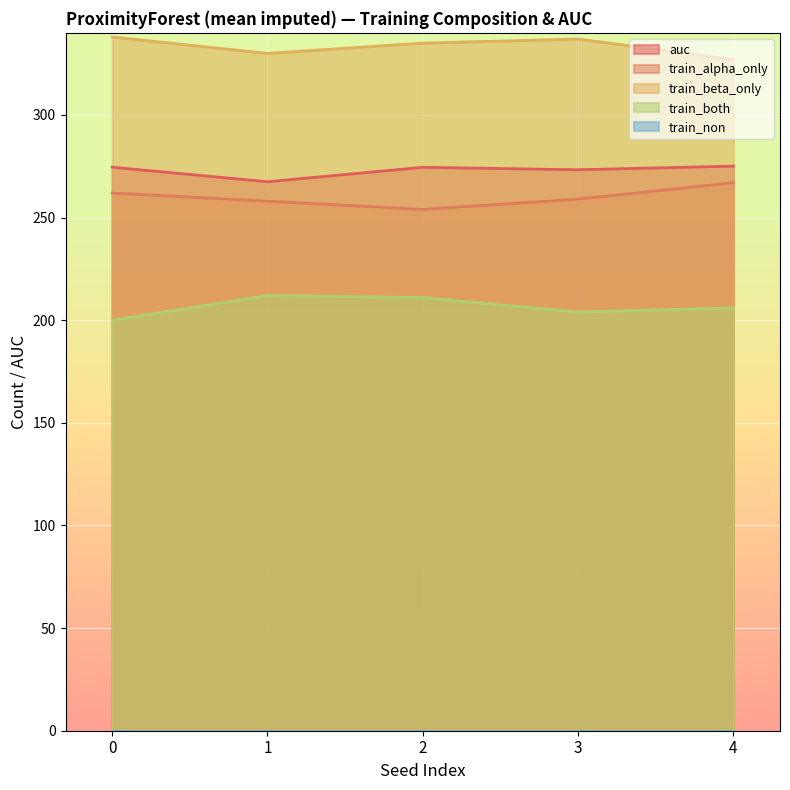

Count the number of data series in this chart.

5